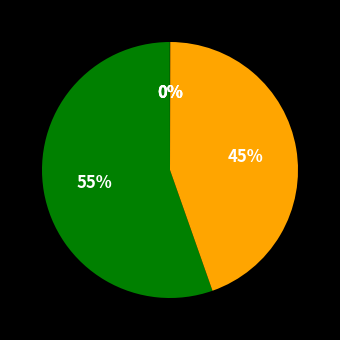

Which slice is the smallest?

Training Time